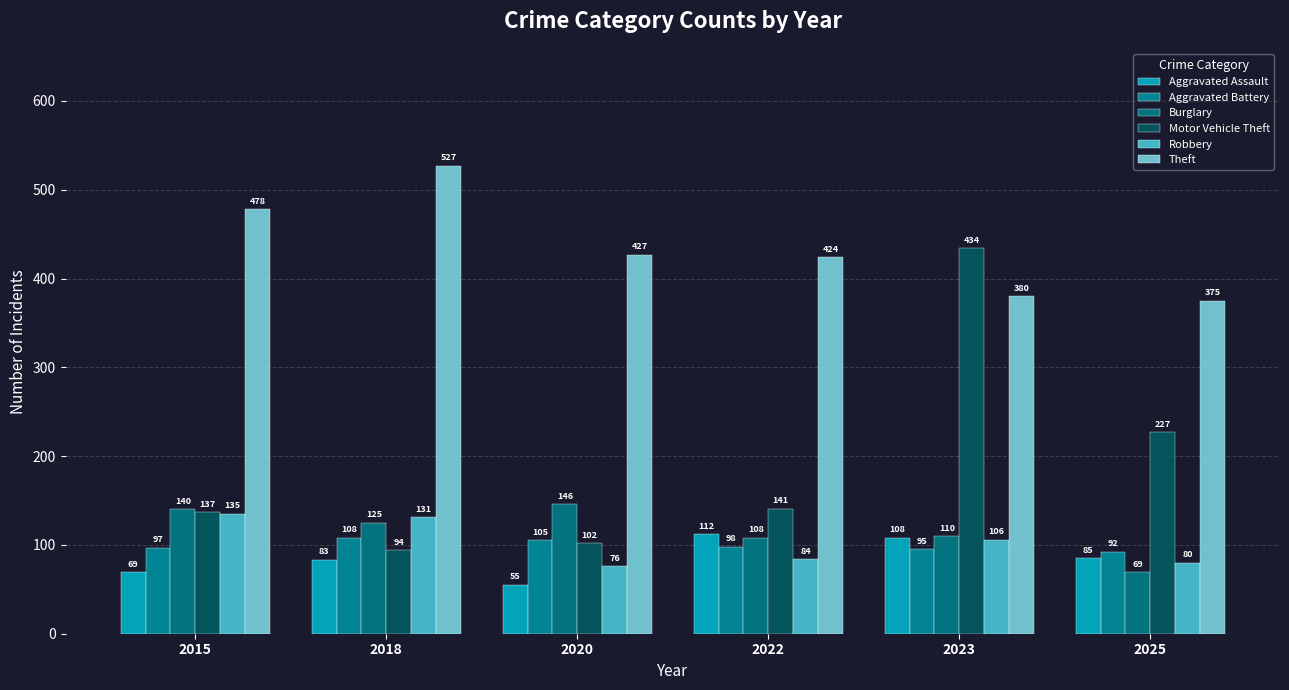

Which series changed the most between 2022 and 2023?

Motor Vehicle Theft